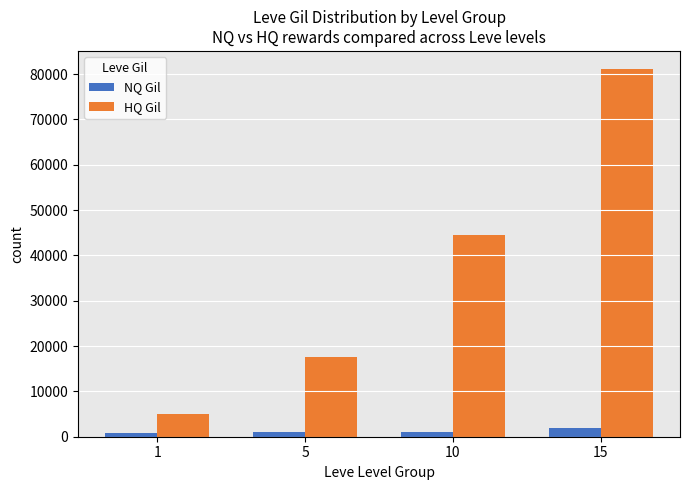

How many data points does each series have?

4